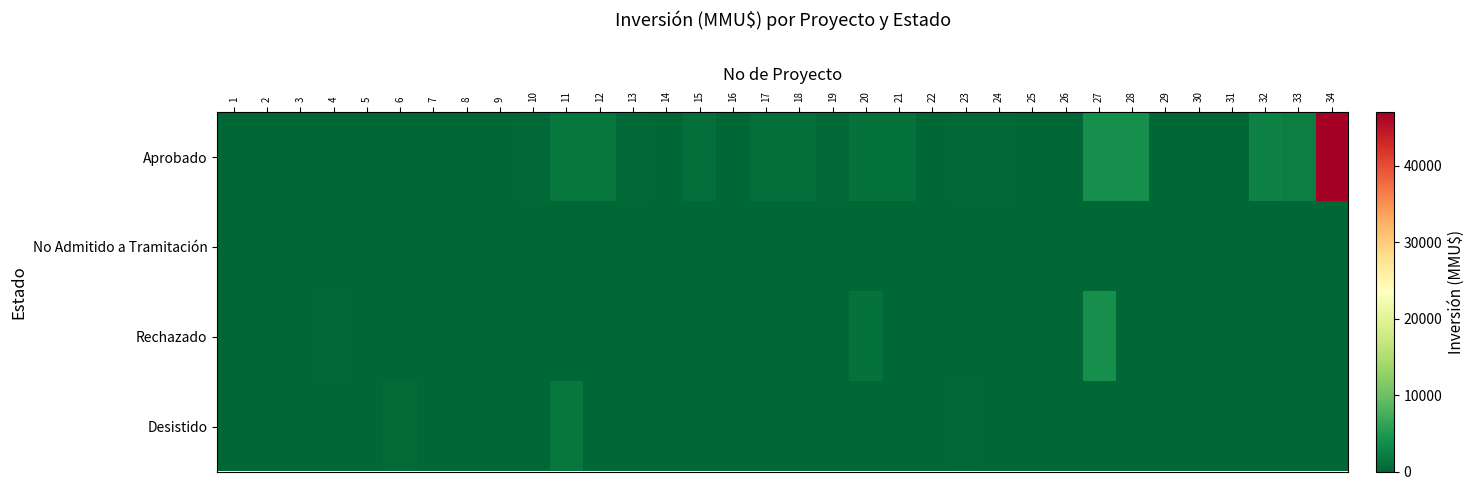

Which category has the lowest value across all series?

1